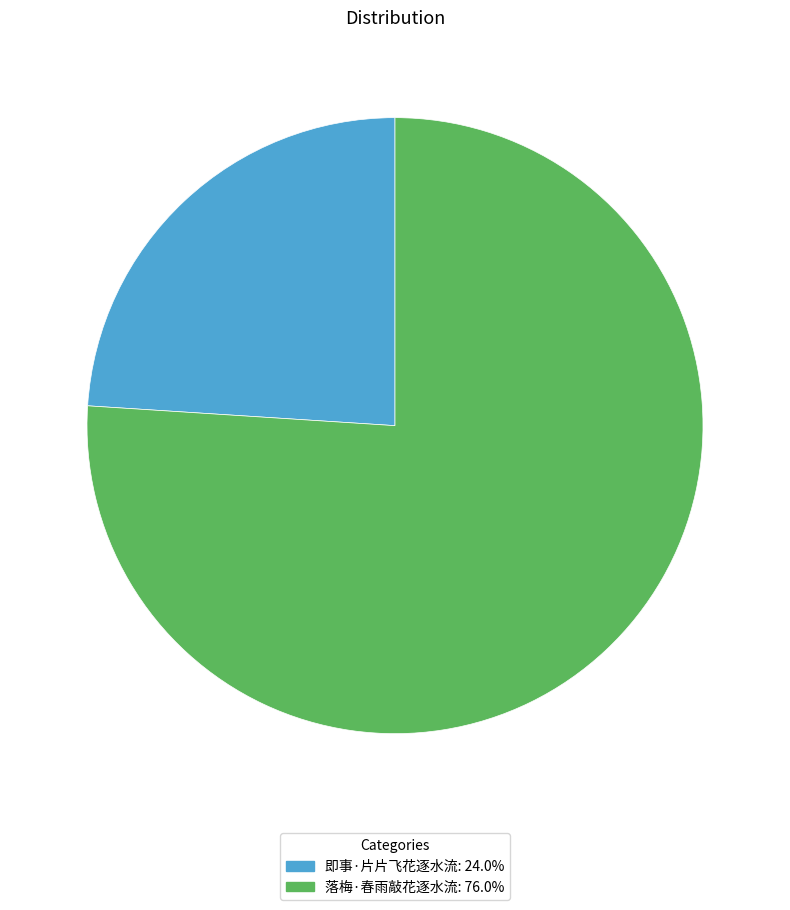

The 即事·片片飞花逐水流 slice represents 24% of the pie. True or false?

True